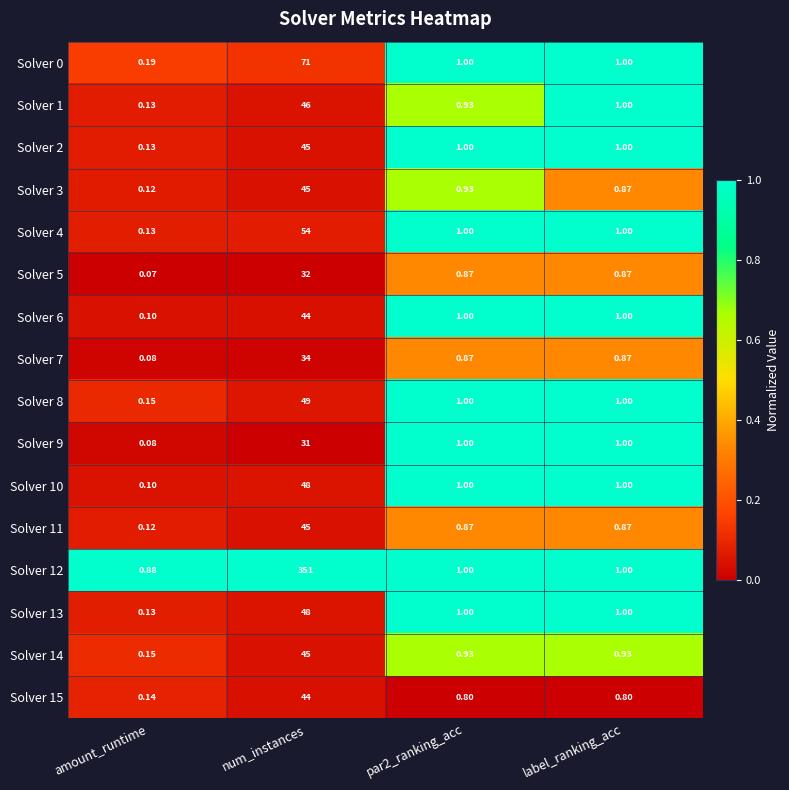

At which label does Solver 1 first exceed 1?

num_instances